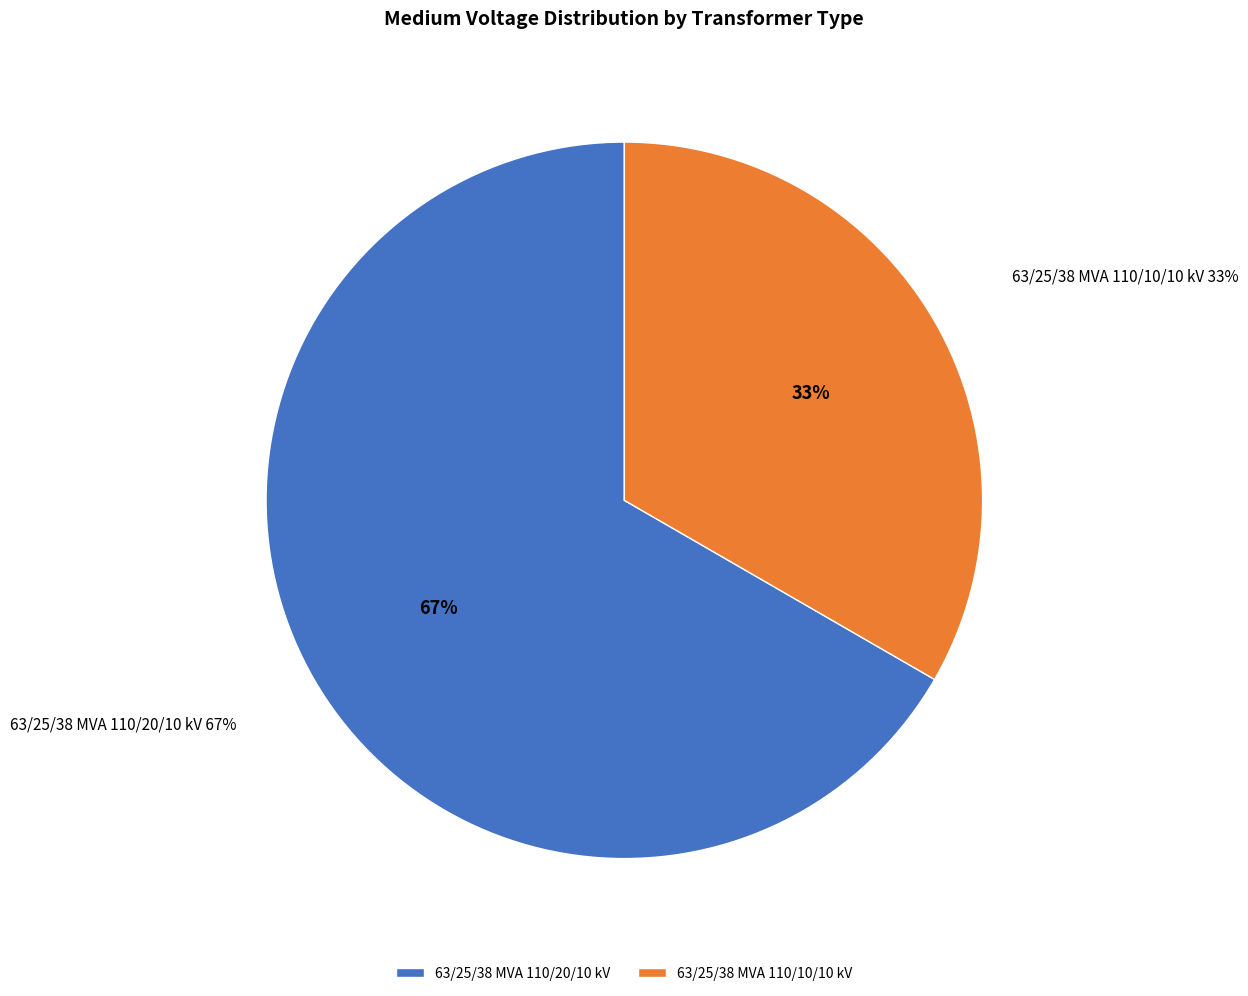

How many slices are in this pie chart?

2